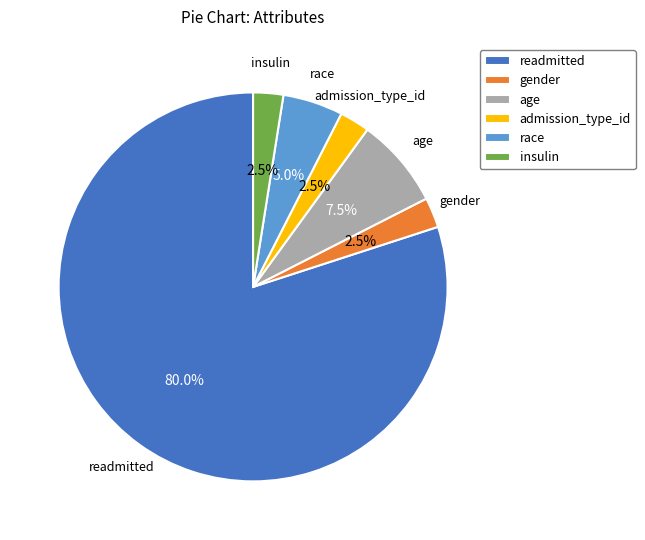

Which has a higher value, race or gender?

race